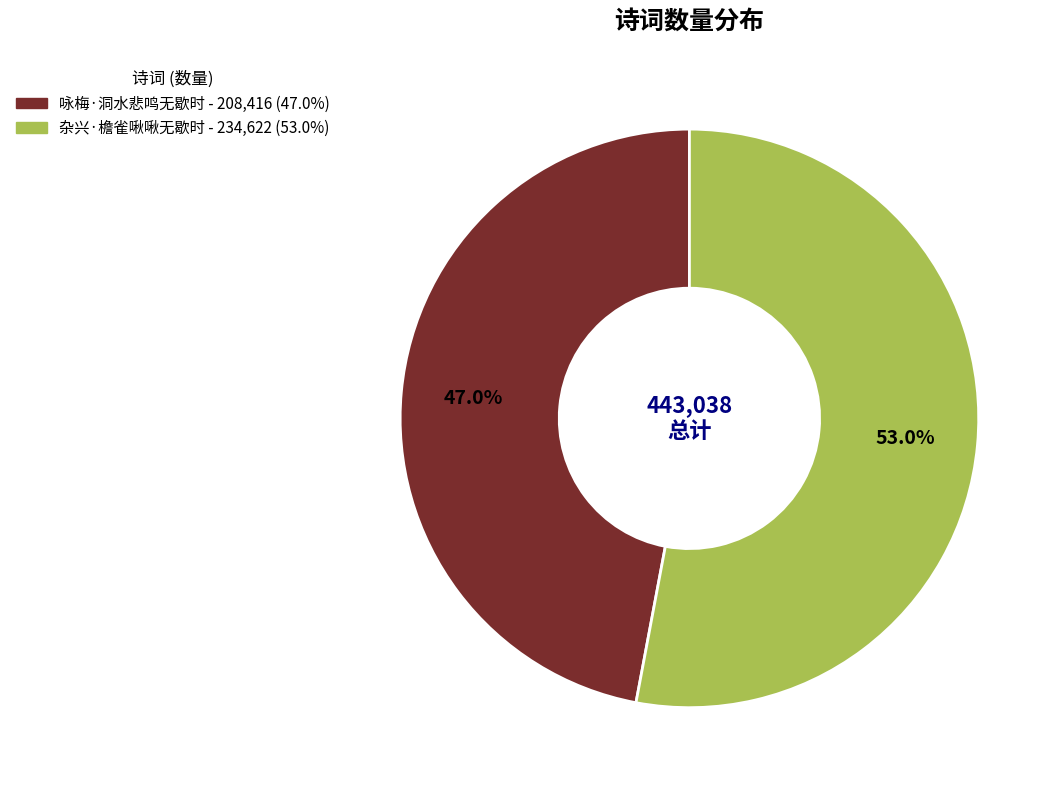

Which slice is the smallest?

咏梅·洞水悲鸣无歇时